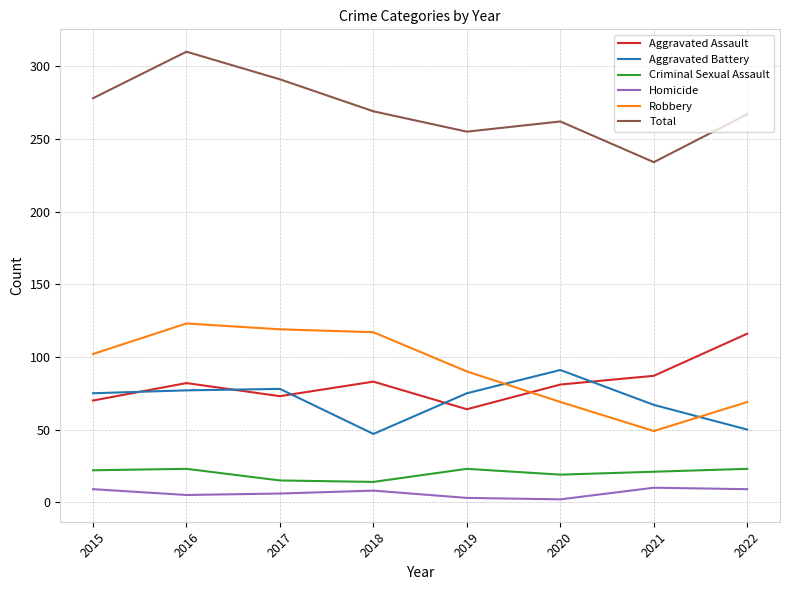

Which series changed the most between 2017 and 2019?

Total